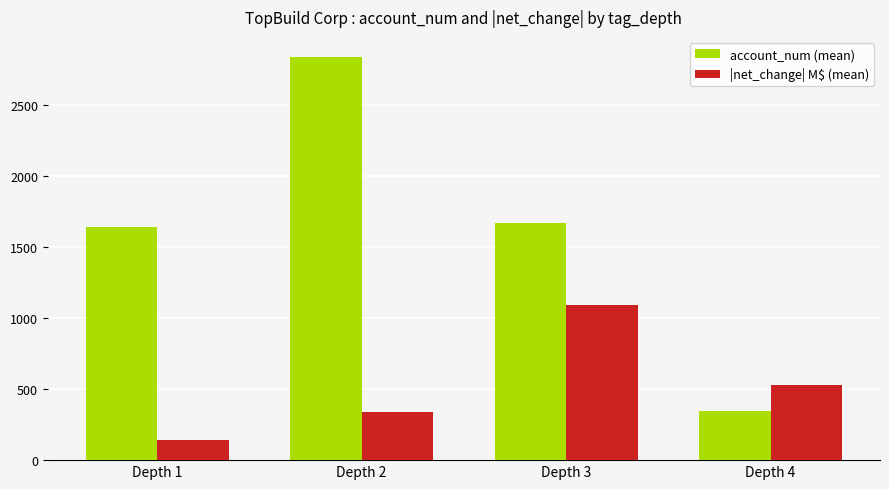

What is the difference between the maximum and minimum values in the |net_change| M$ (mean) series?

950.4